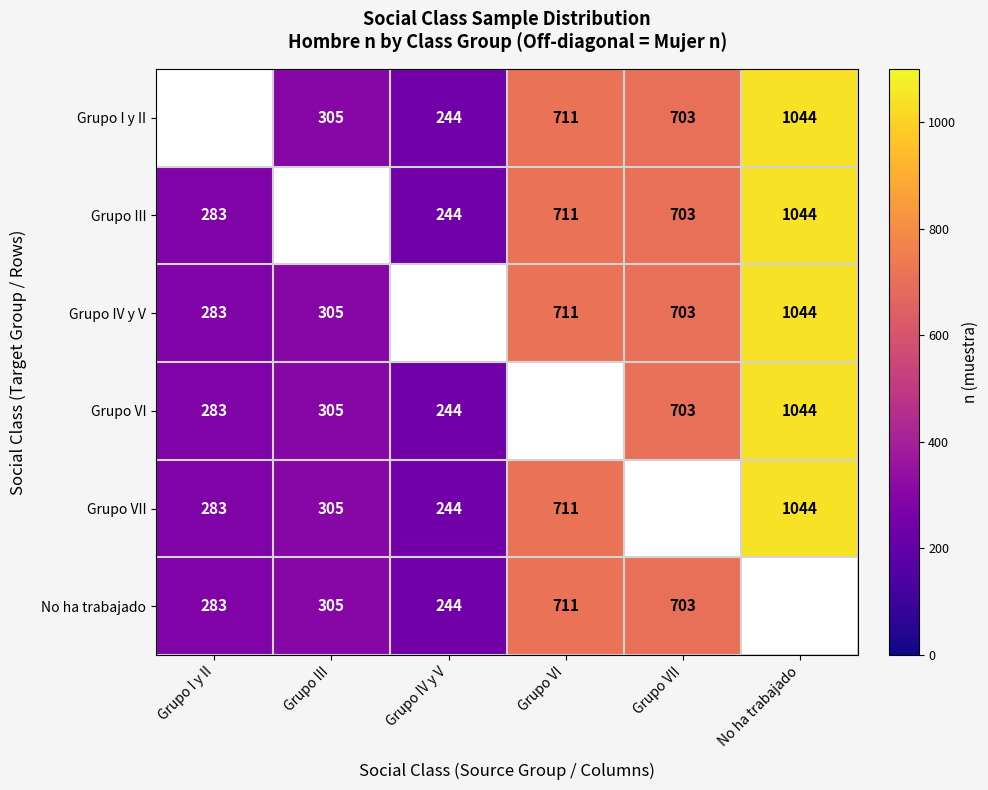

What is the difference between the No ha trabajado values at Grupo III and Grupo IV y V?

61